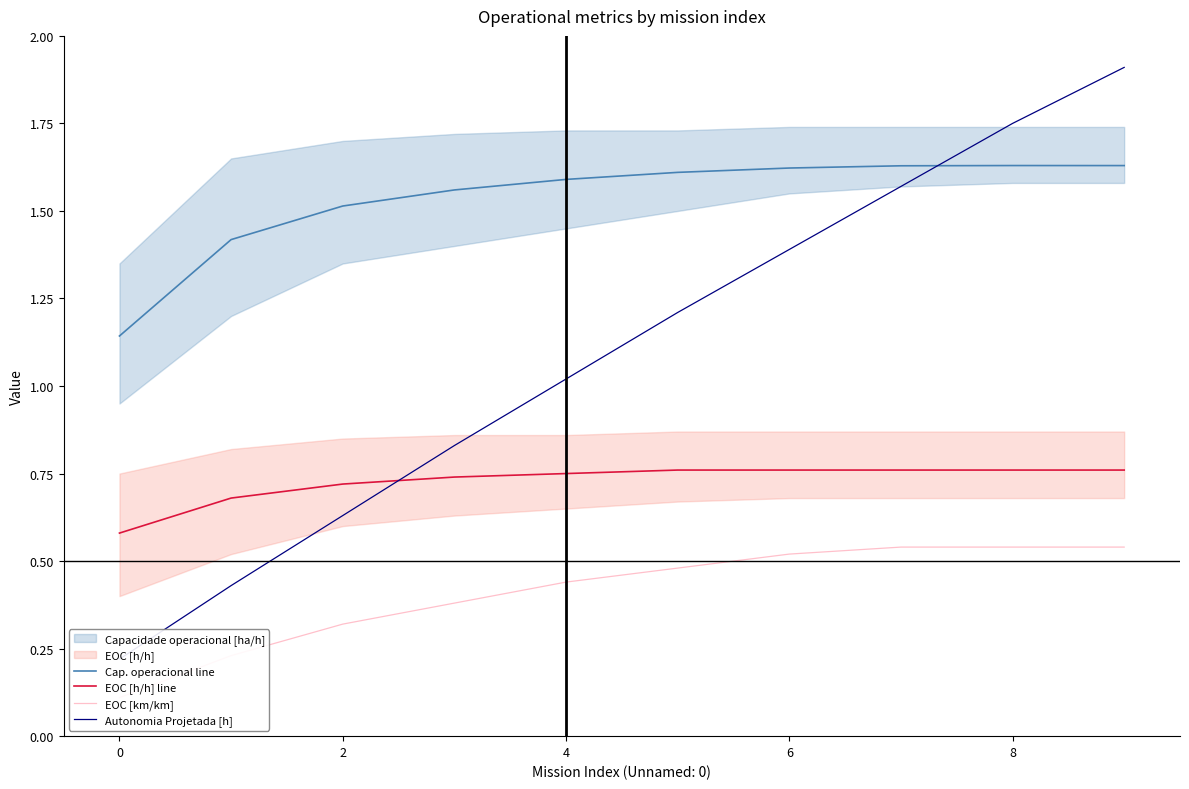

Where is EOC [h/h] line nearest to the value 0?

0